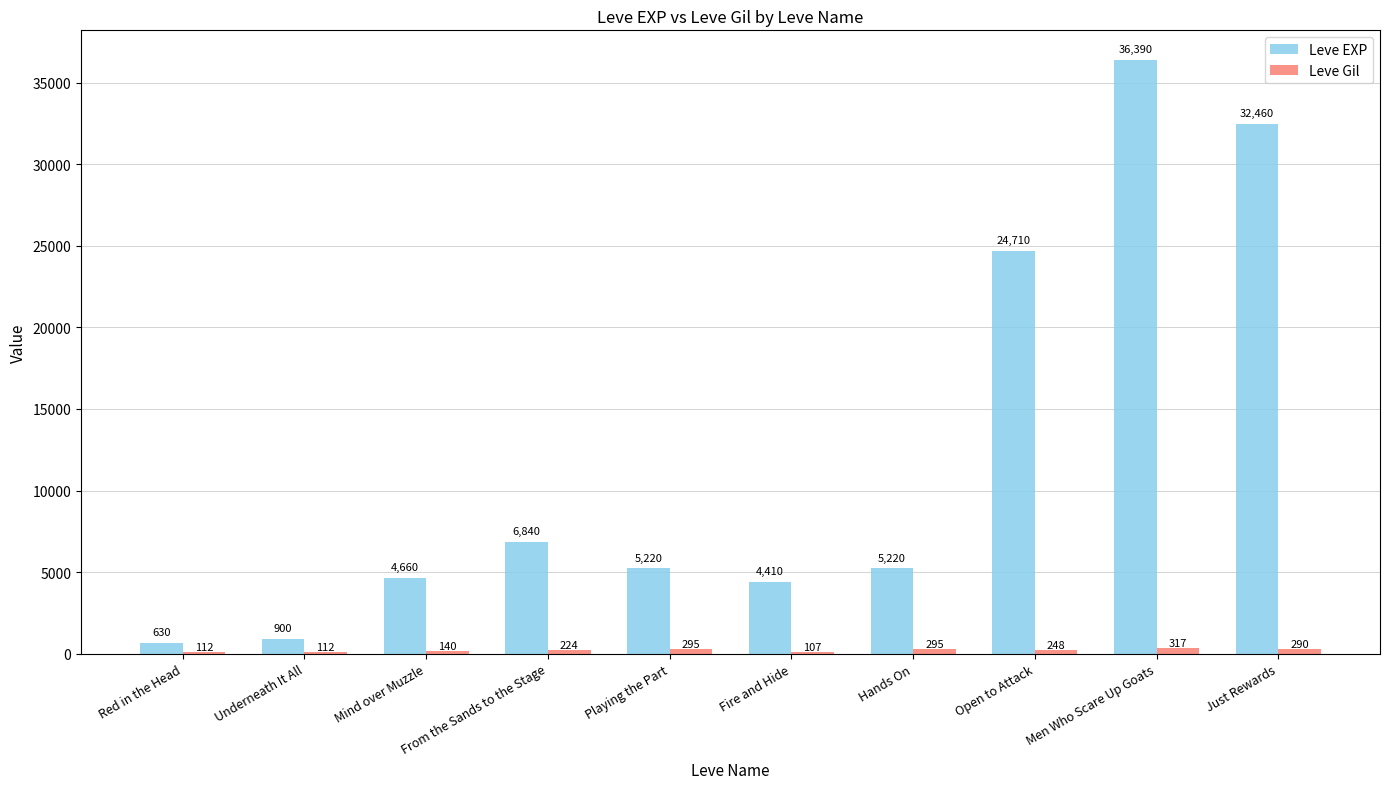

At which category is the sum across all series the highest?

Men Who Scare Up Goats